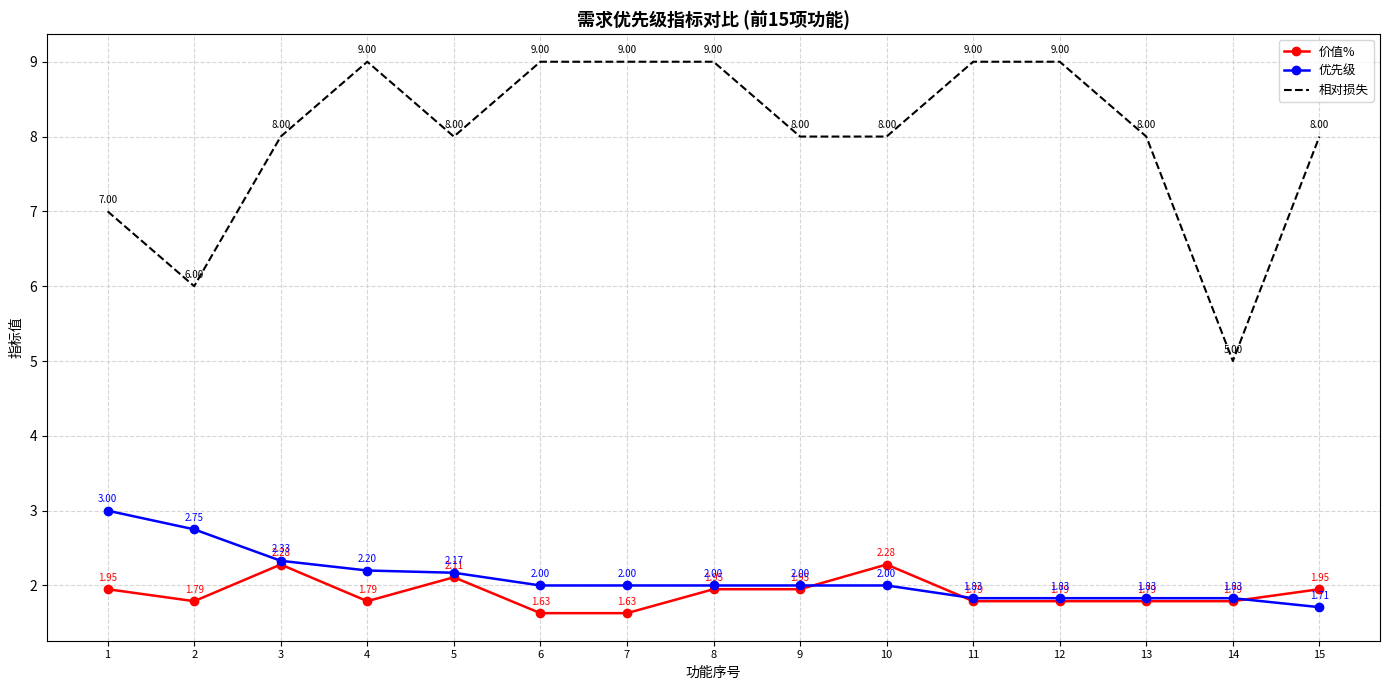

At which category is the sum across all series the highest?

4